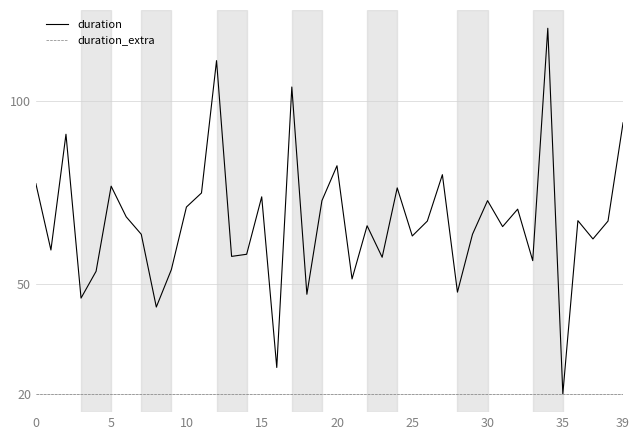

Rank the series by their average value, from lowest to highest.

duration_extra, duration